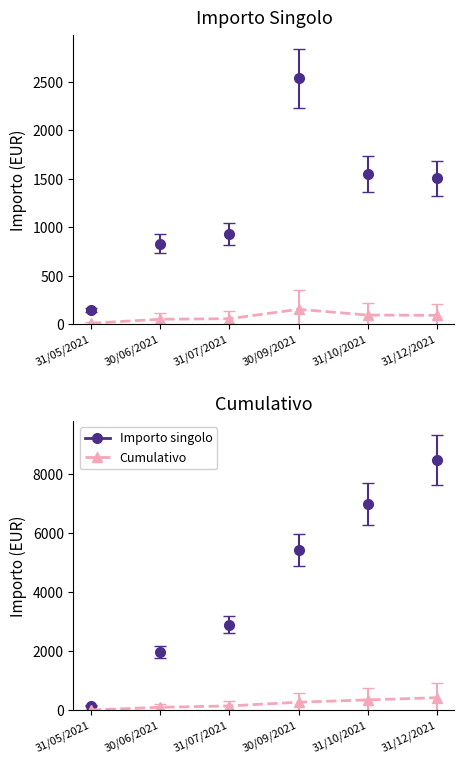

True or false: Importo singolo has more than 0 interior local peaks.

True